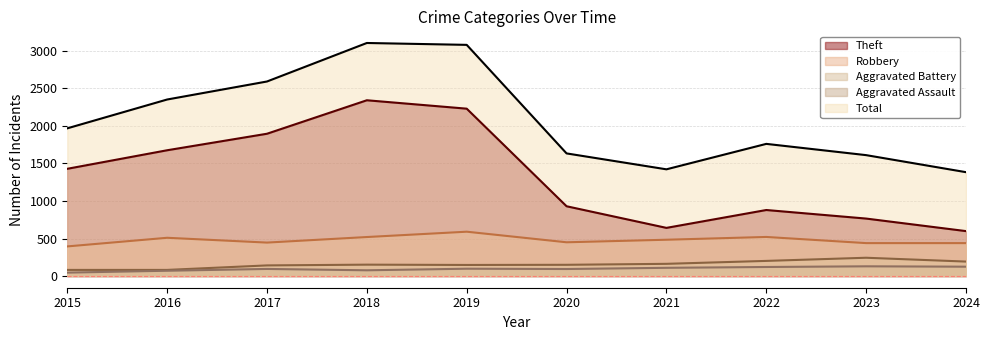

What is the average value of the Aggravated Assault series?

97